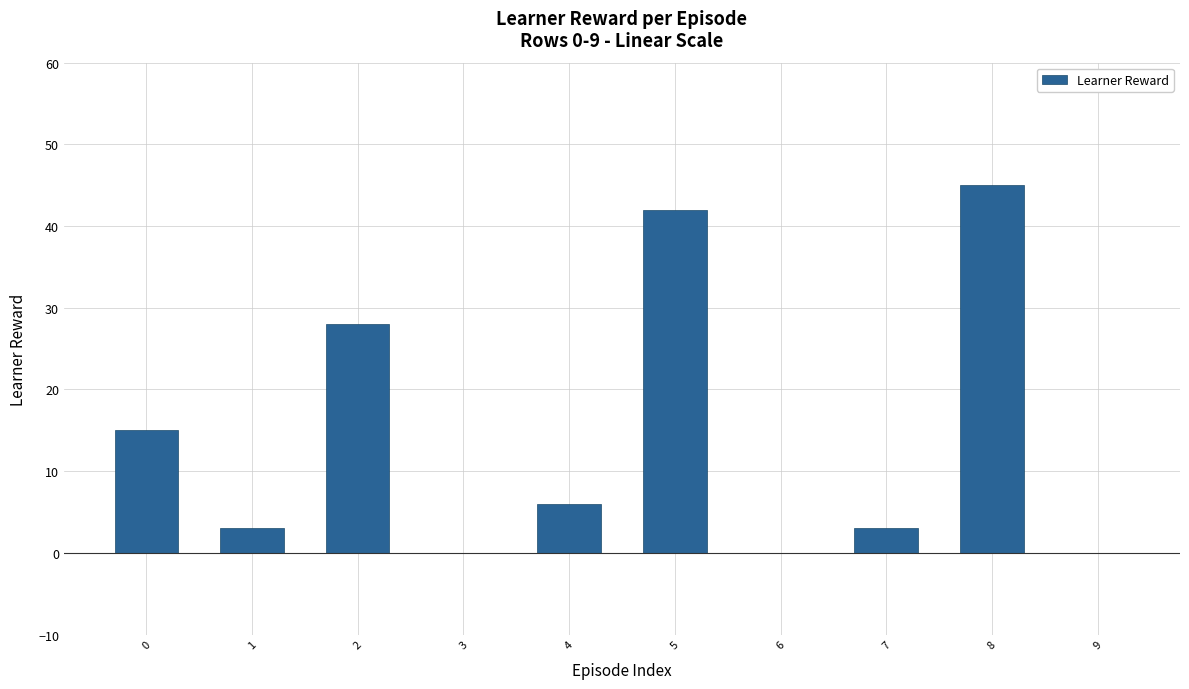

How many distinct data groups are displayed?

1